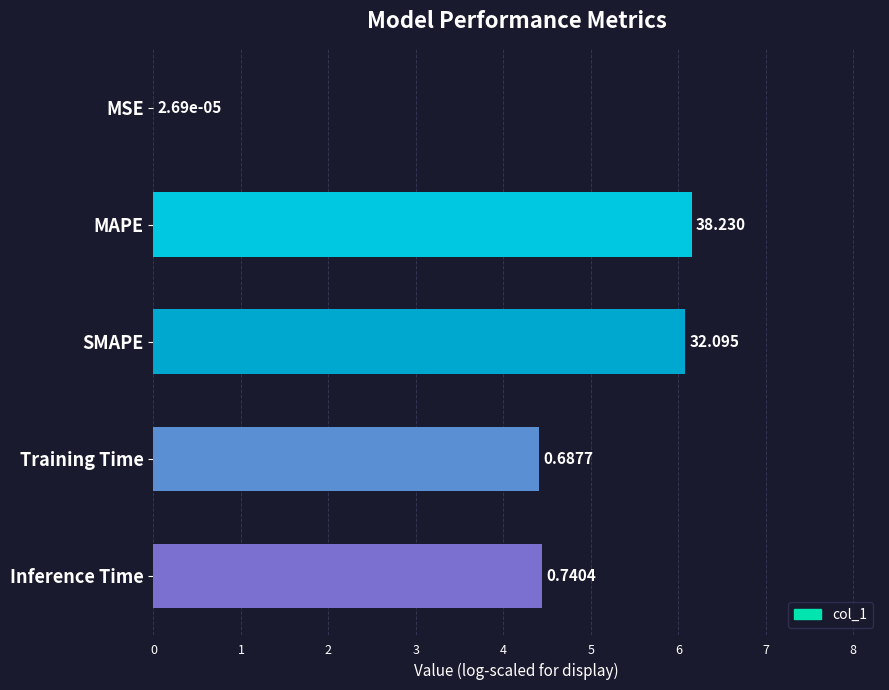

Are the bars horizontal?

Yes